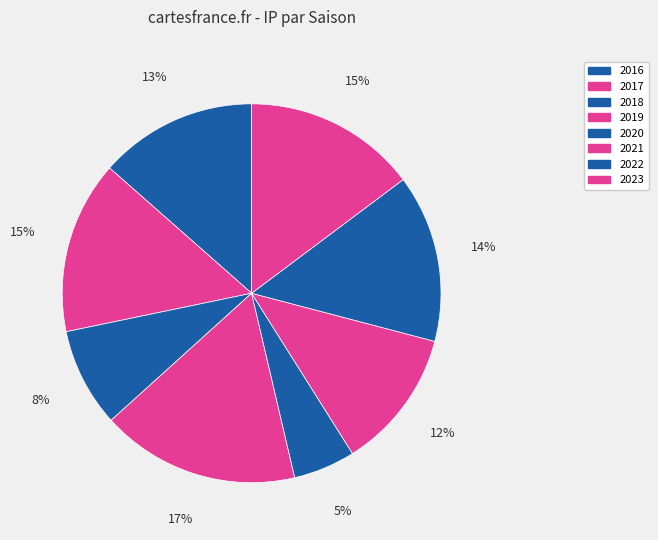

Is the sum of 2022 and 2023 greater than half?

No